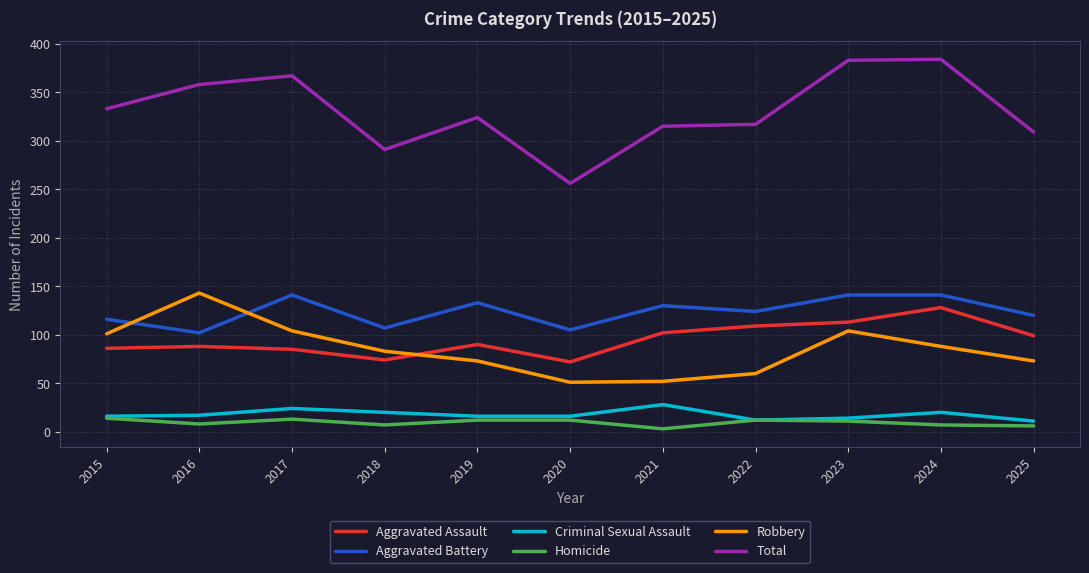

Which series changed the most between 2016 and 2018?

Total